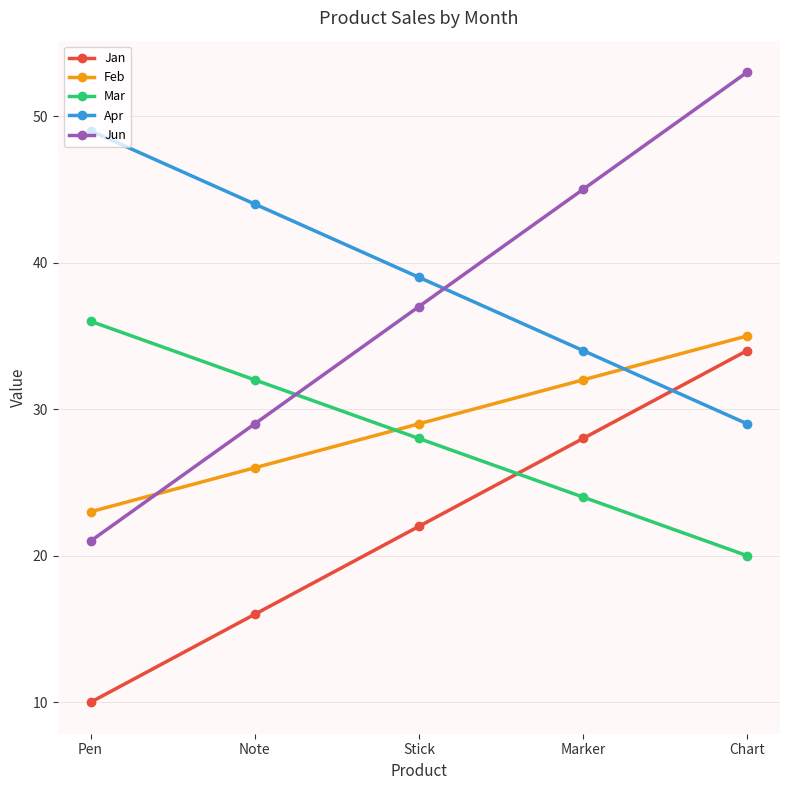

Does the chart display data point markers on the line(s)?

Yes